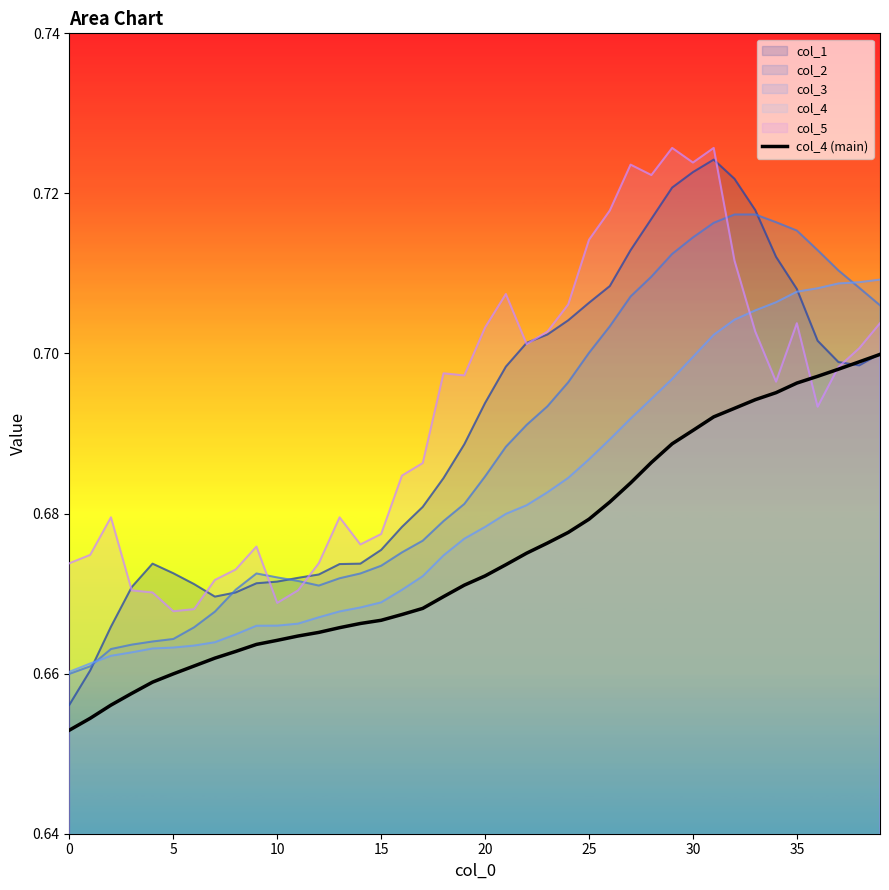

How many data points does each series have?

40